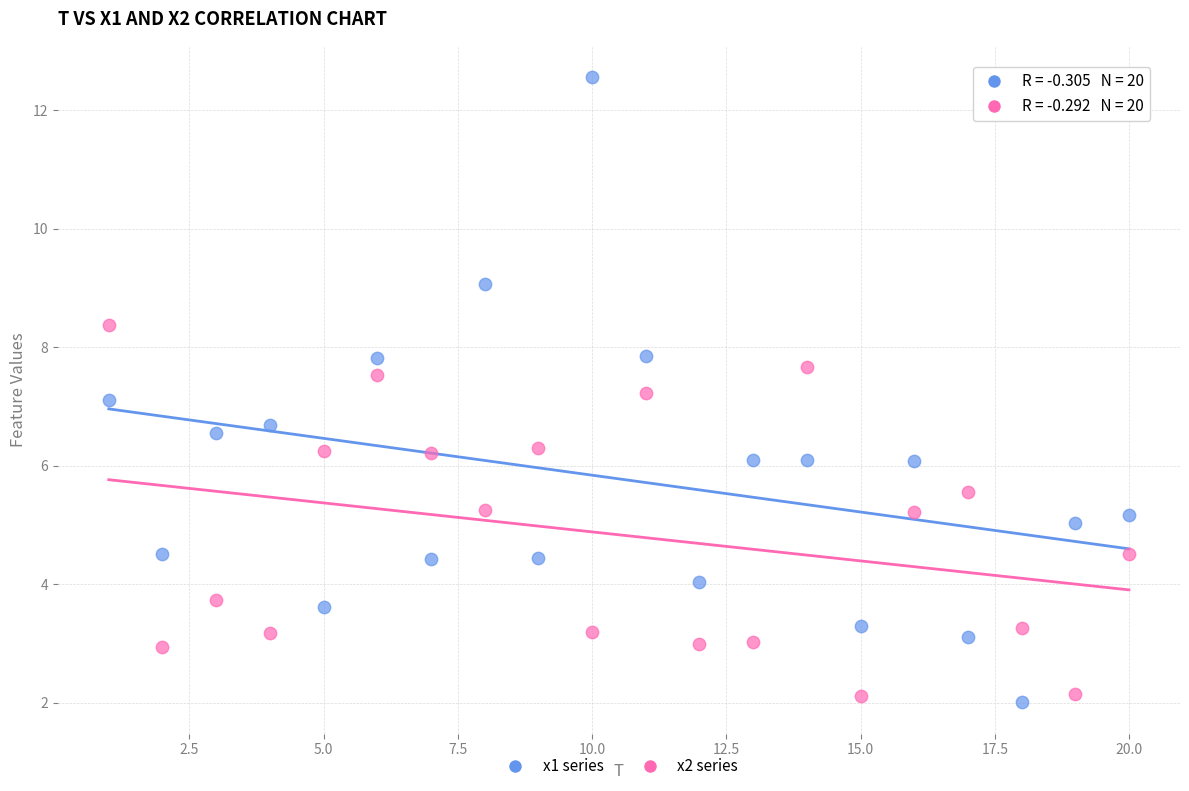

Which series contains the lowest Y value?

x1 series